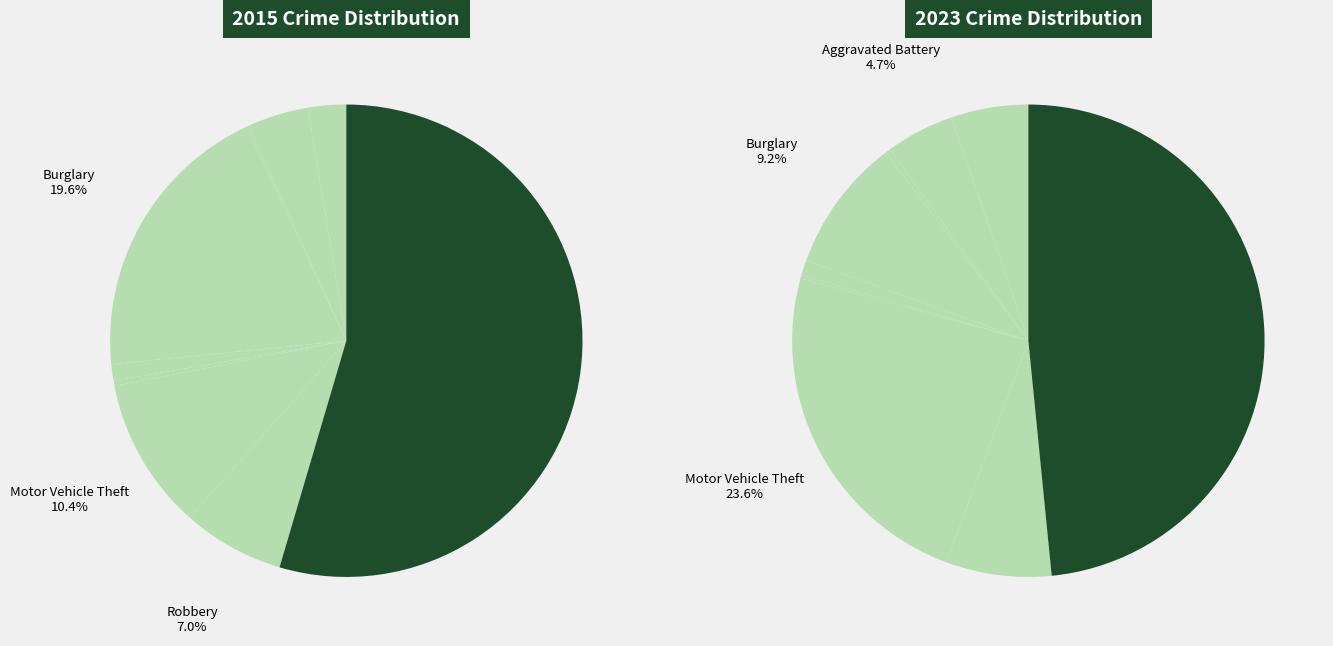

How many slices are in this pie chart?

9